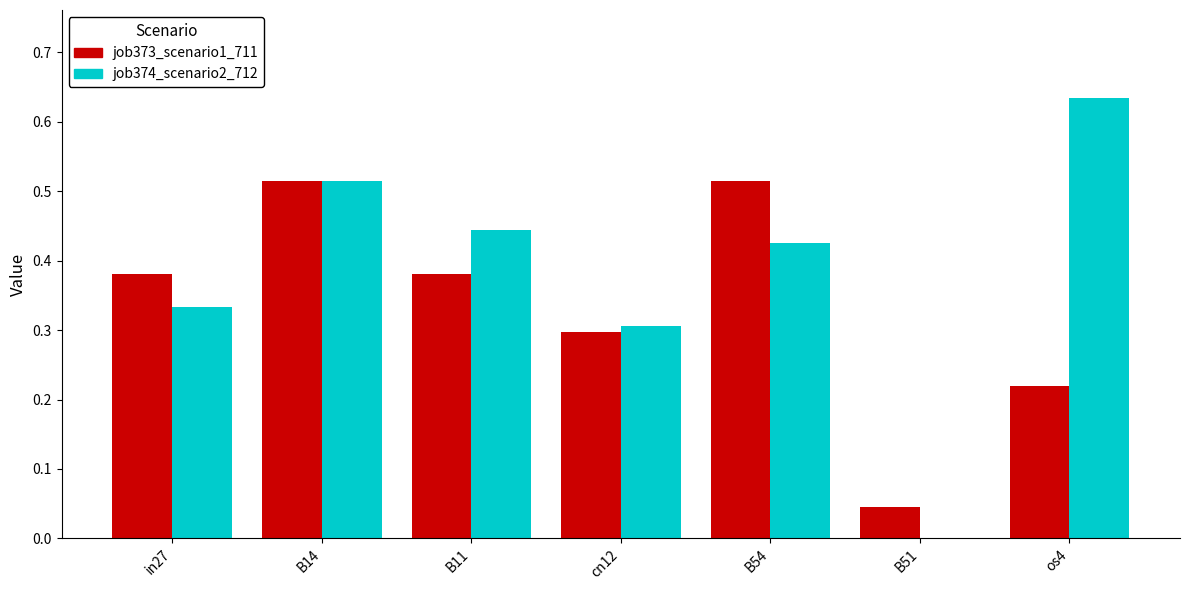

Which series changed the most between B14 and B11?

job373_scenario1_711